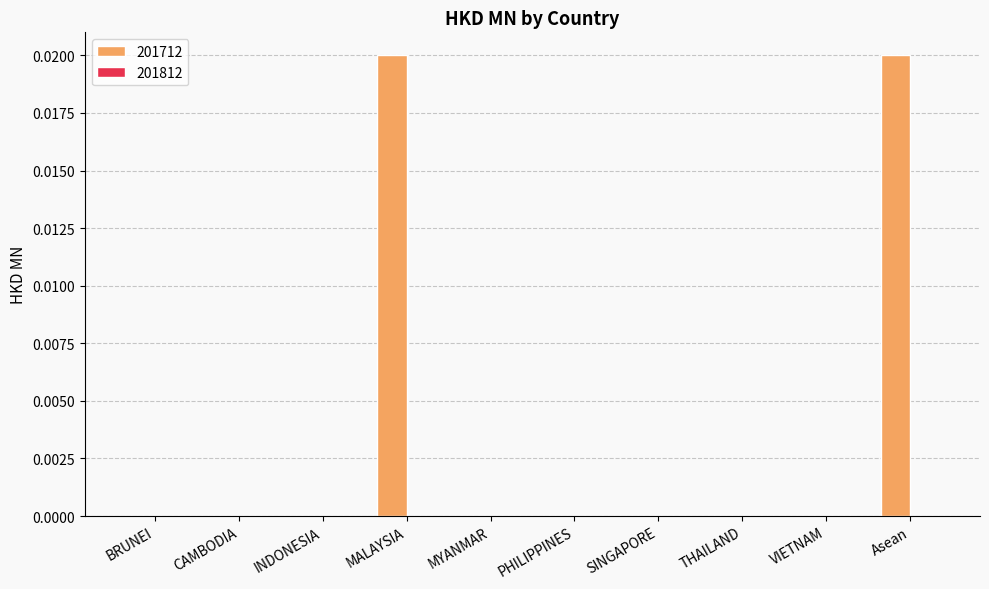

Are the bars horizontal?

No